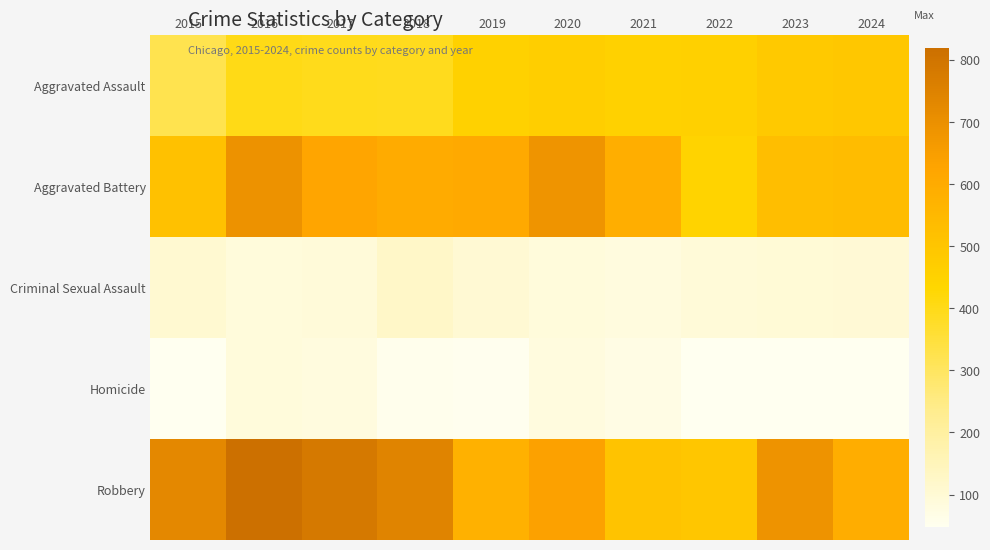

Which series has the largest total across all categories?

Robbery